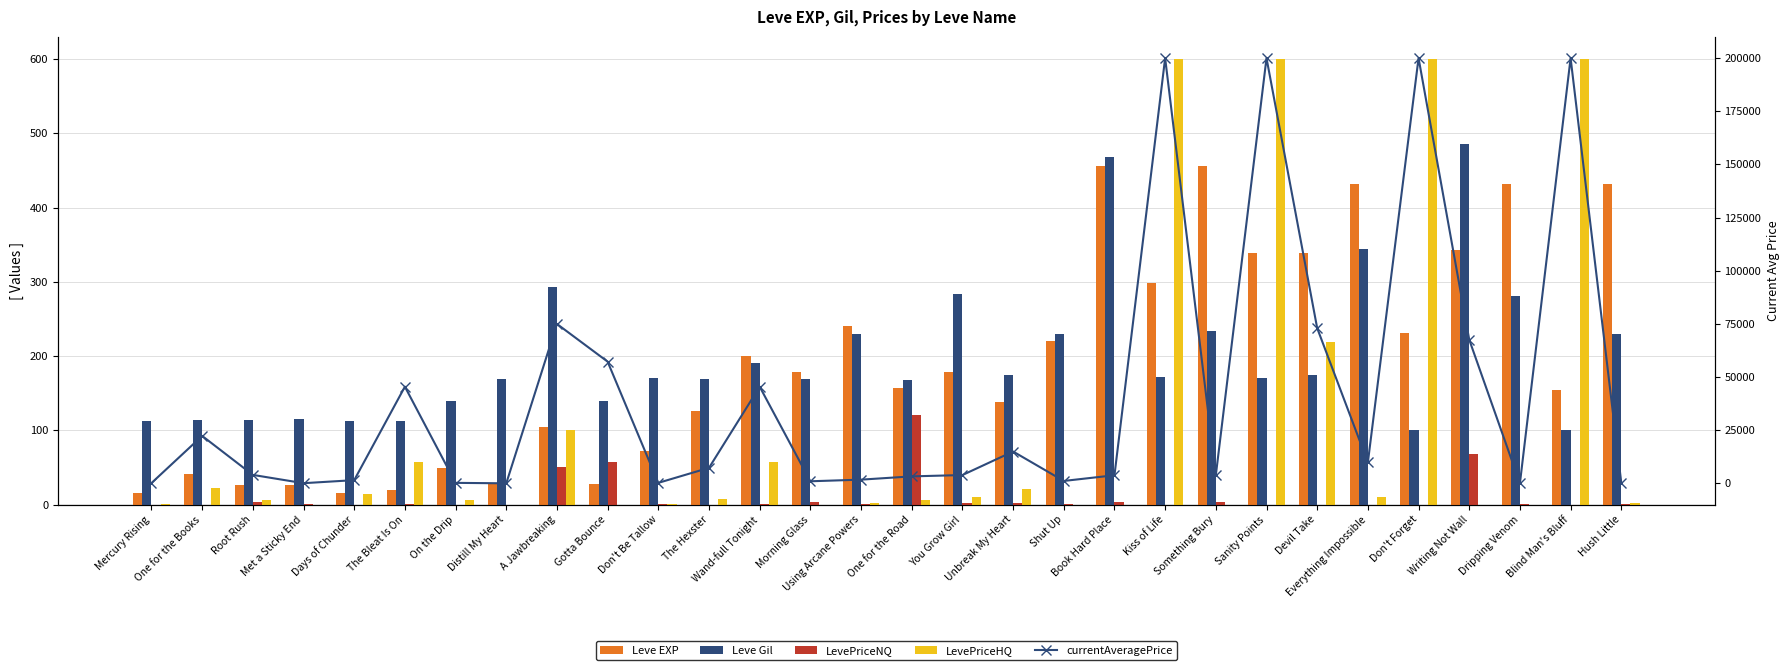

What is the sum of the currentAveragePrice values at Devil Take and On the Drip?

73298.0